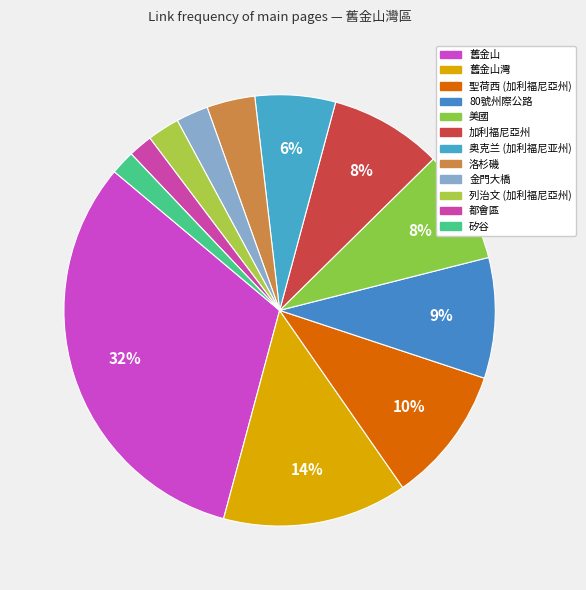

Which slice is the smallest?

都會區